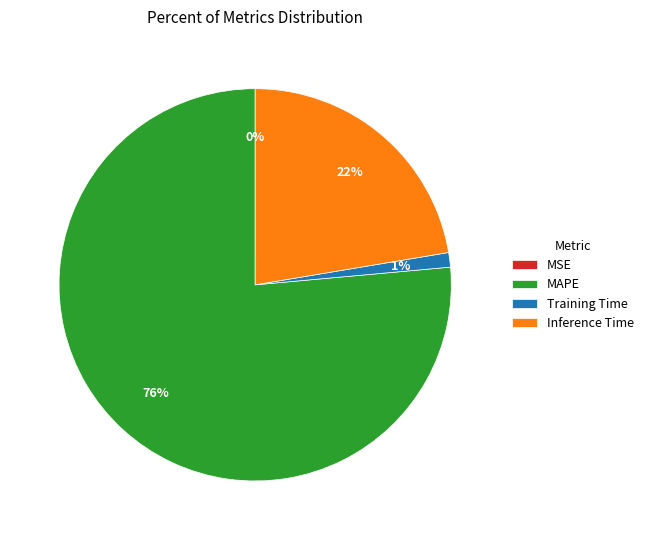

To the nearest percent, what portion does Training Time represent?

1%